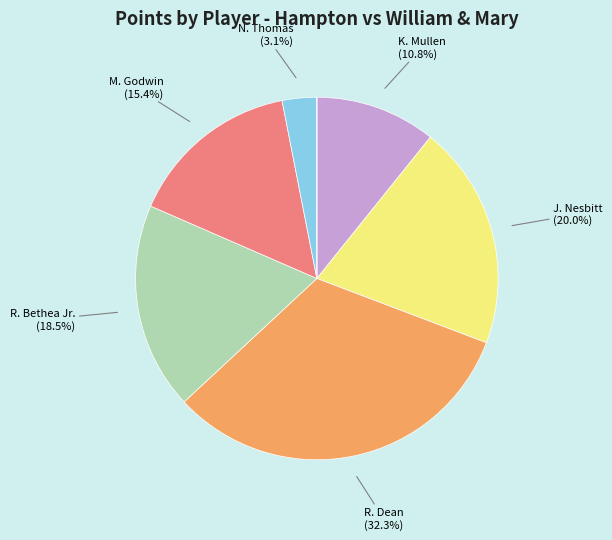

Count the number of slices in the pie.

8